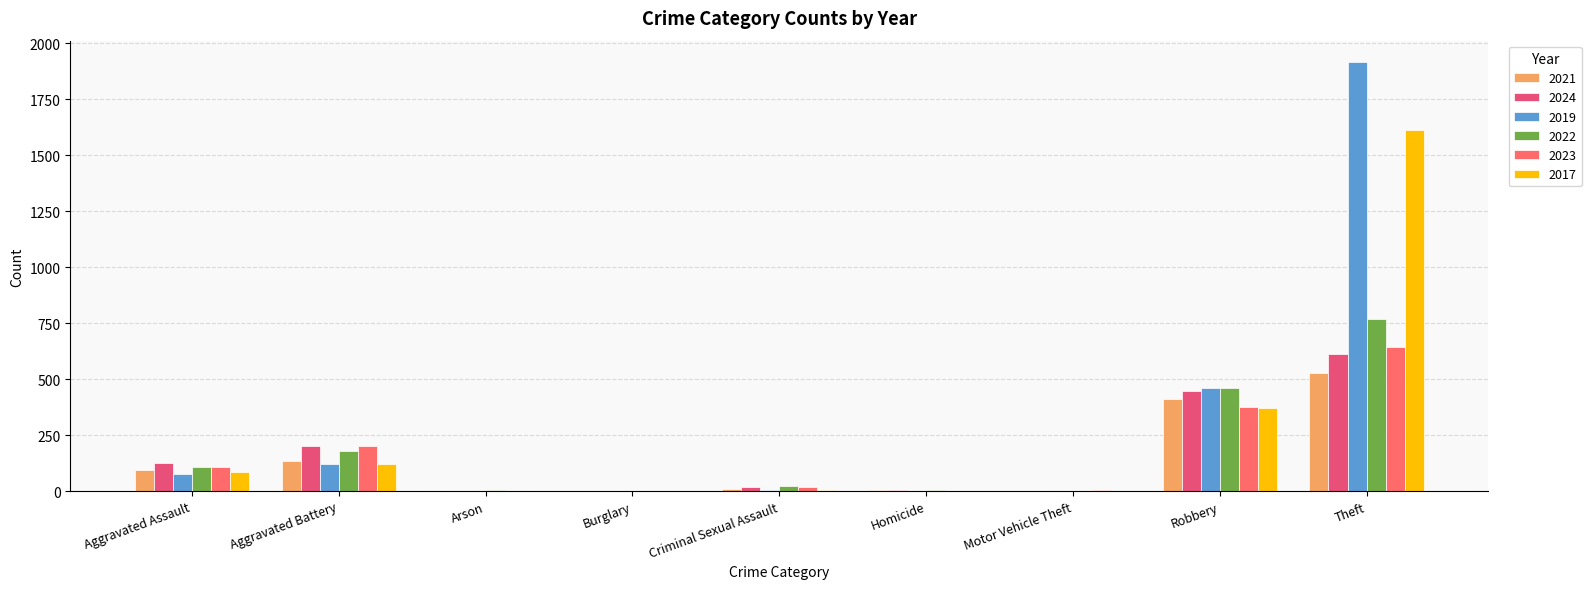

Count the number of categories in the chart.

9